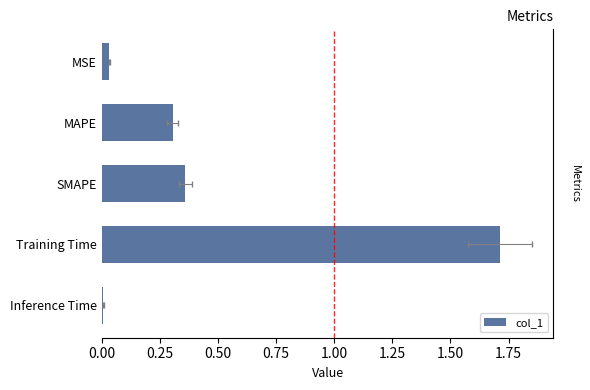

The value at SMAPE is 0.4. True or false?

True